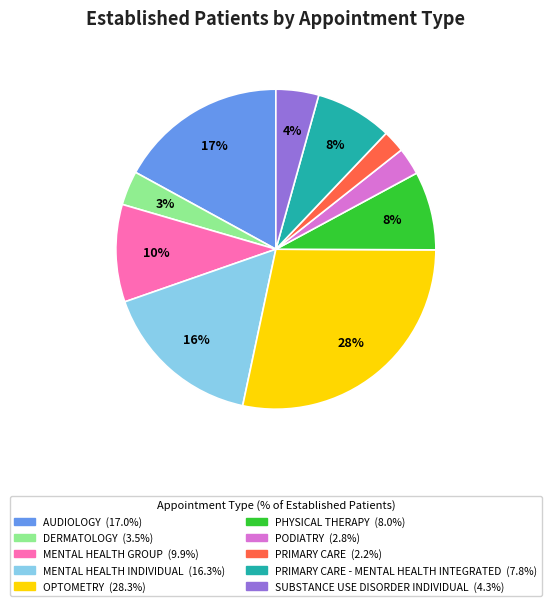

Is there any slice that represents more than half of the pie?

No